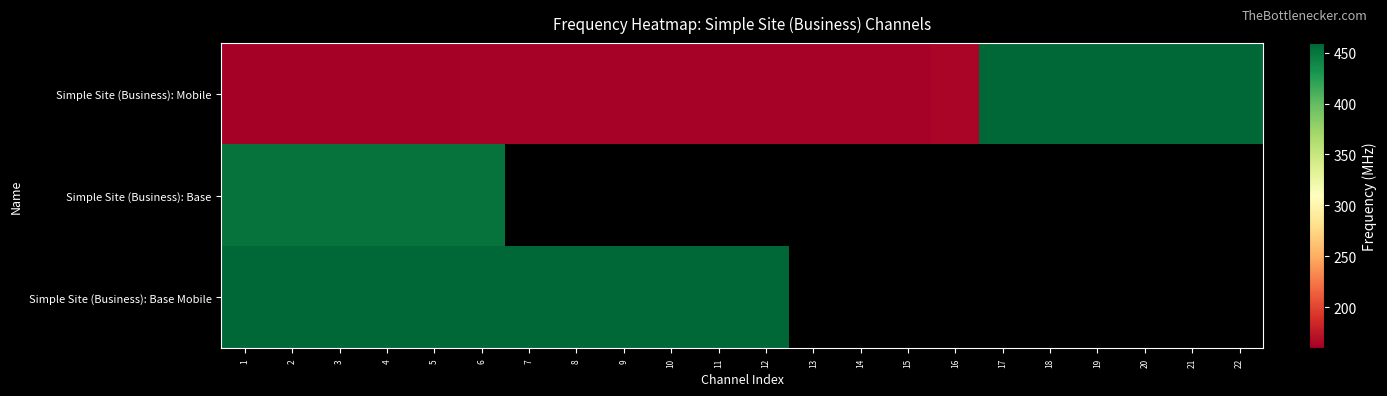

Between 21 and 9, which is larger?

21